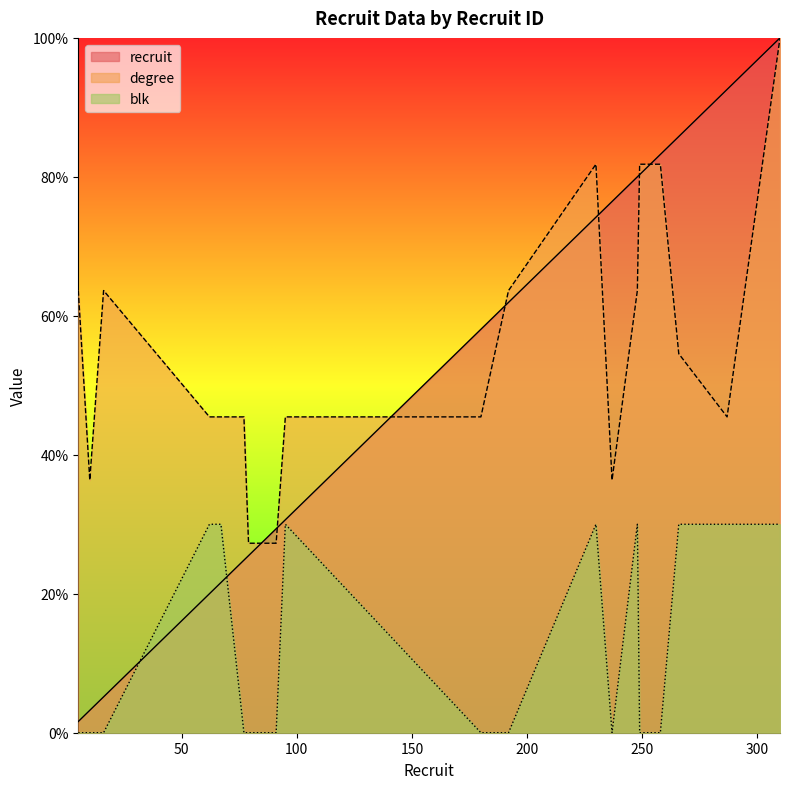

Reading left to right, what are all the values shown in this chart?

recruit: 5=1.6	10=3.2	16=5.2	62=20.0	67=21.6	77=24.8	79=25.5	91=29.4	95=30.6	180=58.1	192=61.9	230=74.2	237=76.5	248=80.0	249=80.3	258=83.2	266=85.8	287=92.6	310=100.0
degree: 5=63.6	10=36.4	16=63.6	62=45.5	67=45.5	77=45.5	79=27.3	91=27.3	95=45.5	180=45.5	192=63.6	230=81.8	237=36.4	248=63.6	249=81.8	258=81.8	266=54.5	287=45.5	310=100.0
blk: 5=0.0	10=0.0	16=0.0	62=30.0	67=30.0	77=0.0	79=0.0	91=0.0	95=30.0	180=0.0	192=0.0	230=30.0	237=0.0	248=30.0	249=0.0	258=0.0	266=30.0	287=30.0	310=30.0